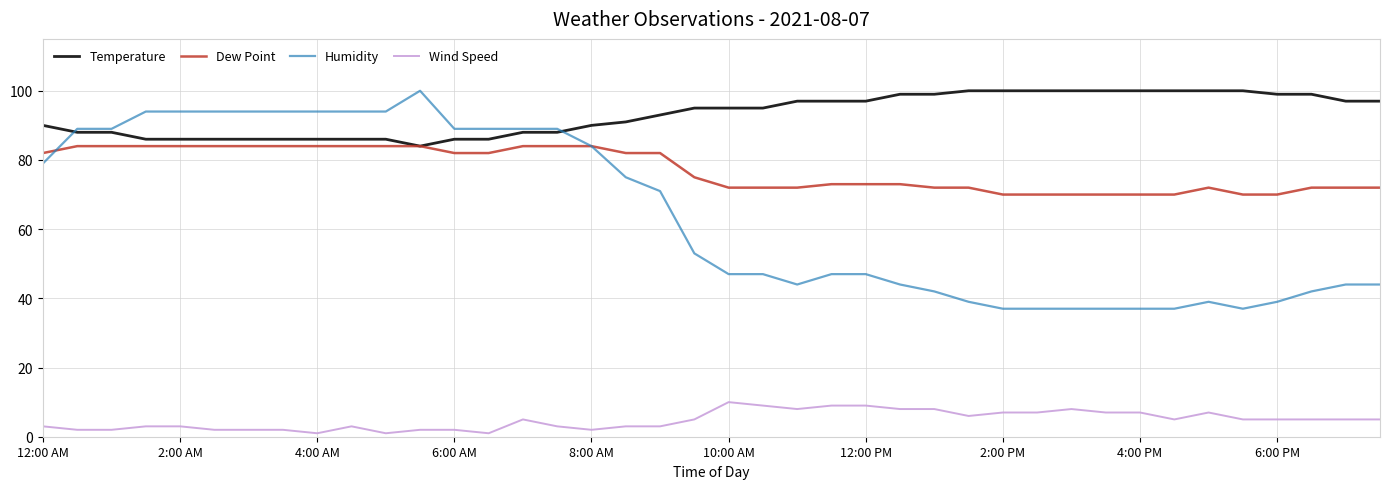

Which series has the largest total across all categories?

Temperature